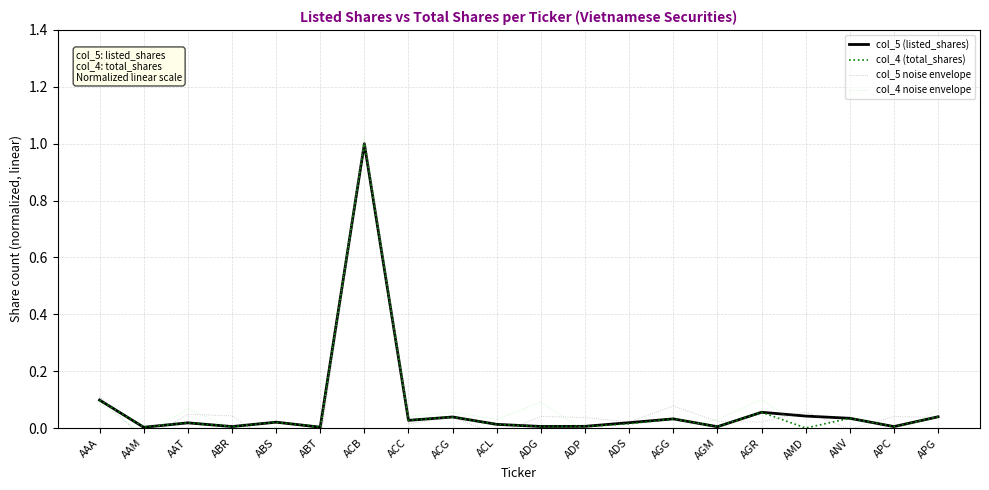

At which category is the sum across all series the highest?

ACB